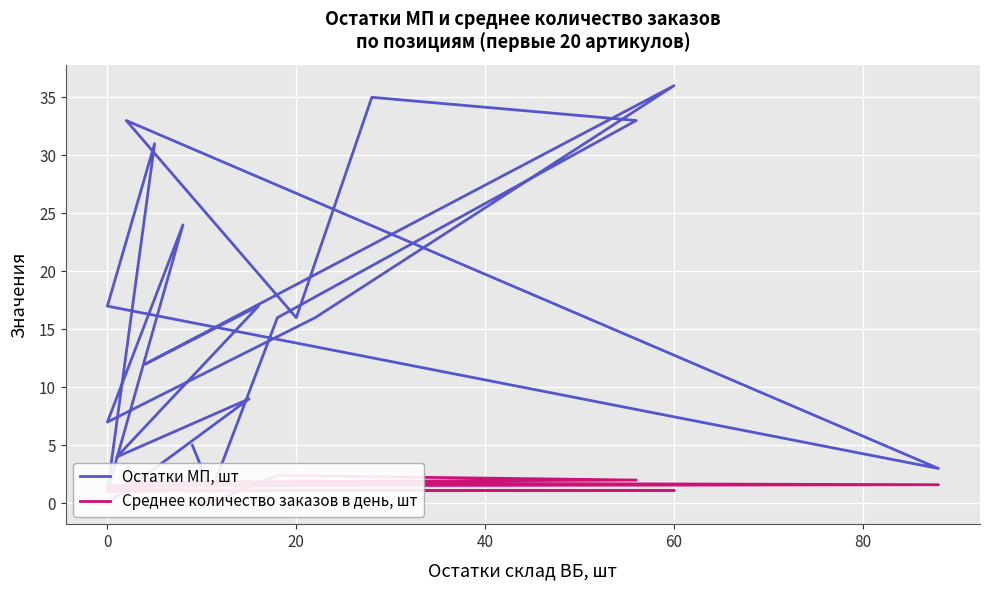

Is the value of Остатки МП, шт at 9 greater than the value of Среднее количество заказов в день, шт at 0?

Yes